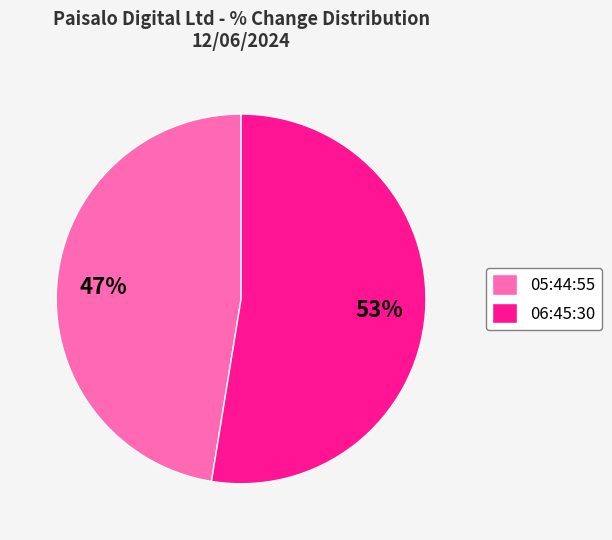

To the nearest percent, what is the combined percentage of 06:45:30 and 05:44:55?

100%